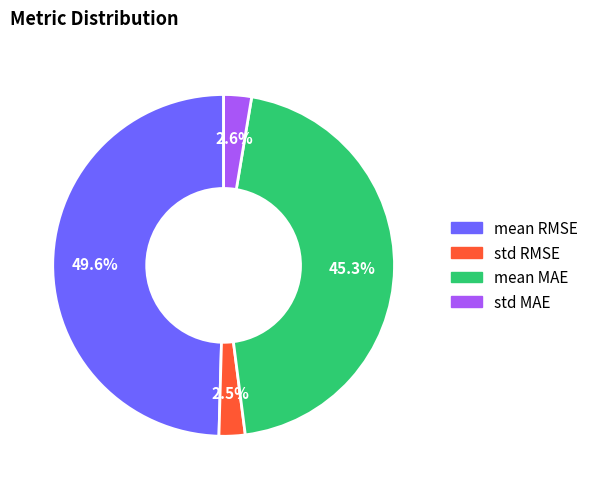

To the nearest percent, what is the combined percentage of mean RMSE and std MAE?

52%